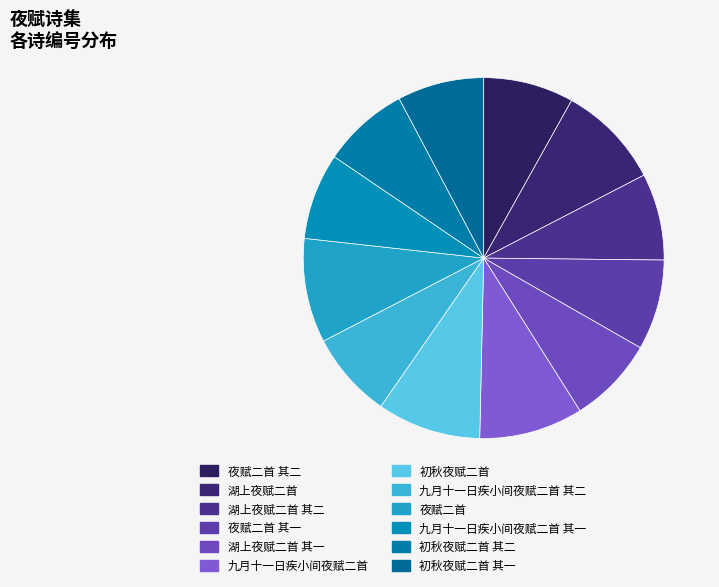

To the nearest percent, what portion does 初秋夜赋二首 其二 represent?

8%